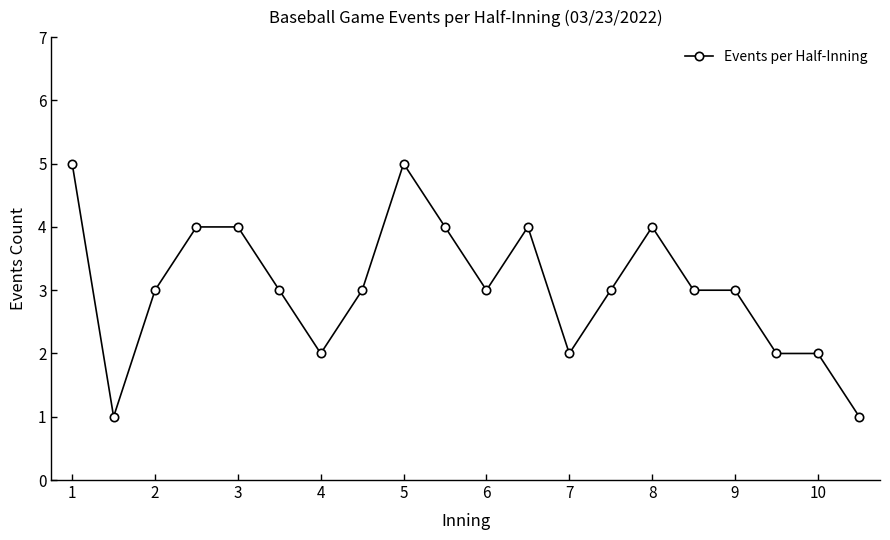

What is the sum of all values?

61